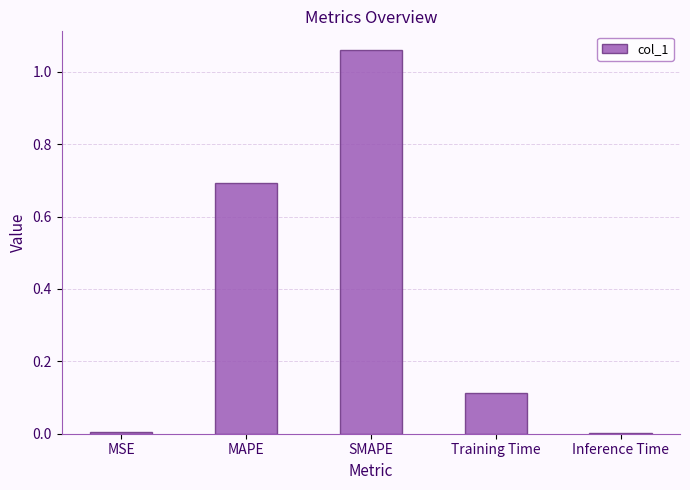

The chart shows a value of 0.0 at Inference Time. True or false?

True